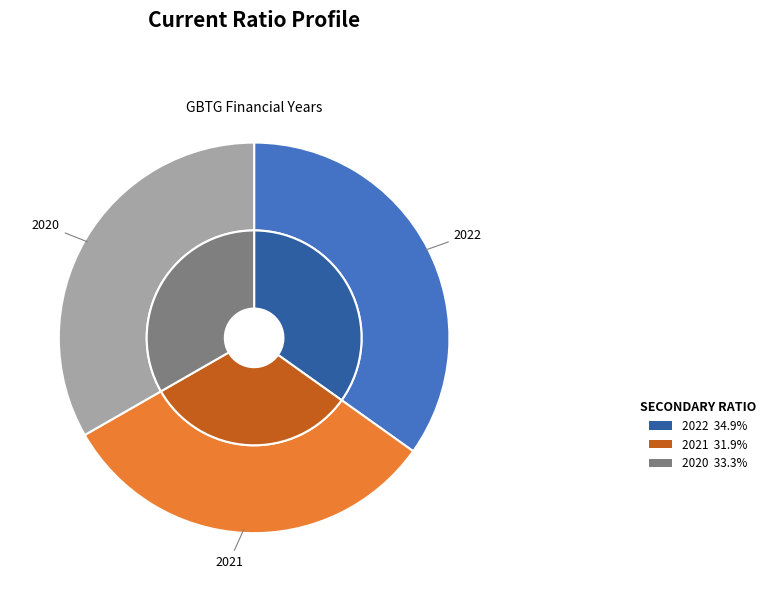

To the nearest percent, what portion does 2022 represent?

35%